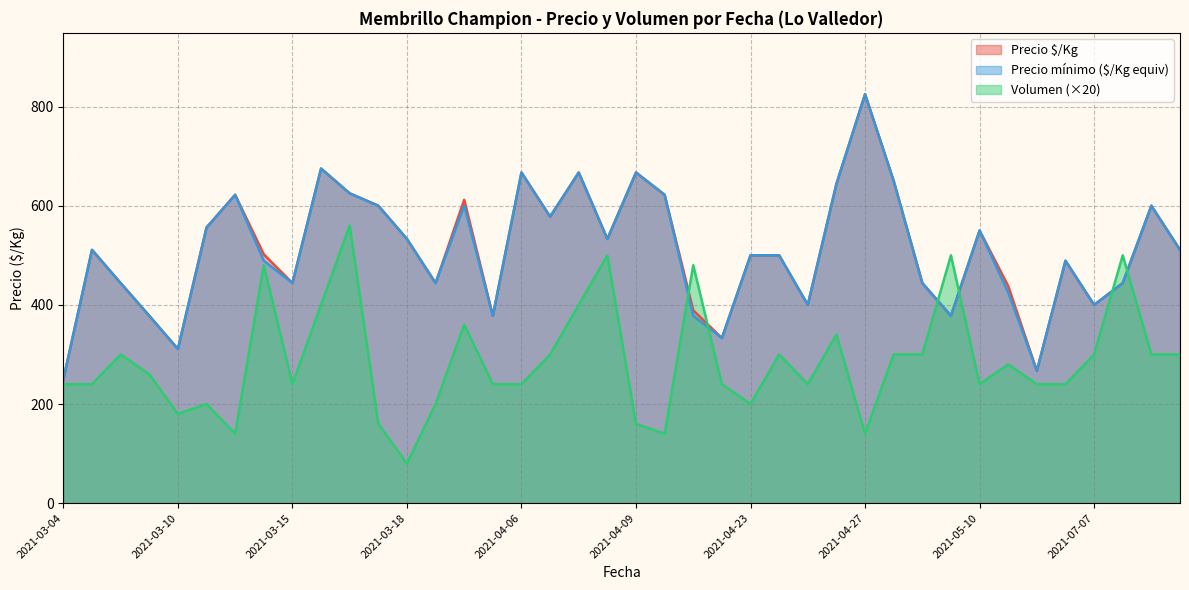

What is the maximum value shown in the chart?

825